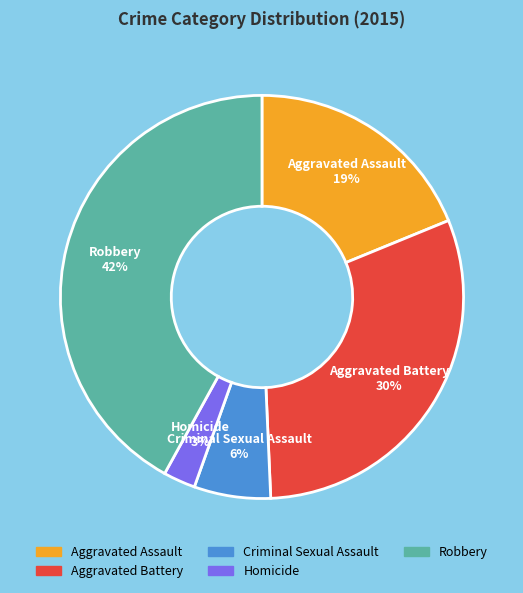

Rank the categories by value from highest to lowest.

Robbery, Aggravated Battery, Aggravated Assault, Criminal Sexual Assault, Homicide